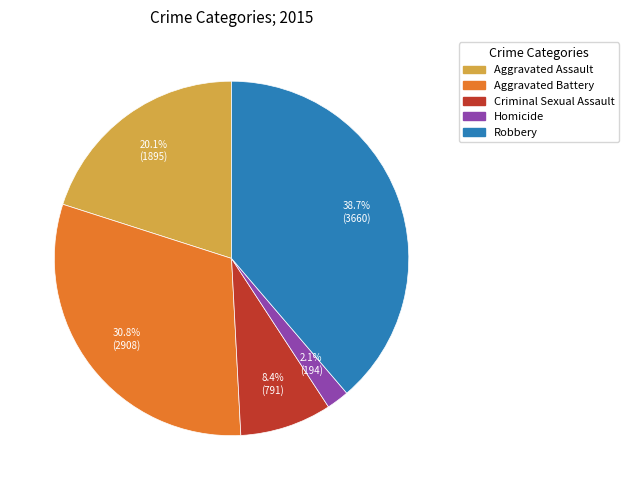

To the nearest percent, what is the average slice percentage?

20%